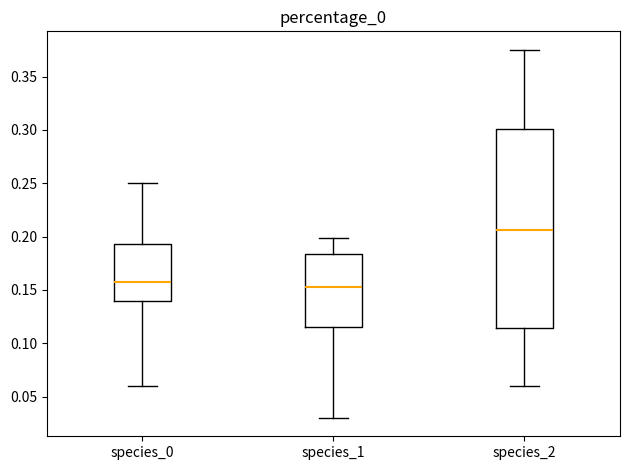

Reading left to right, read every box against the y-axis: the position of its median line, the range the box covers, and the ends of its whiskers. The values are not printed on the chart, so give them approximately, as read against the axis.

species_0: median 0.155, box 0.140 to 0.195, whiskers 0.060 to 0.250
species_1: median 0.155, box 0.115 to 0.185, whiskers 0.030 to 0.200
species_2: median 0.205, box 0.115 to 0.300, whiskers 0.060 to 0.375